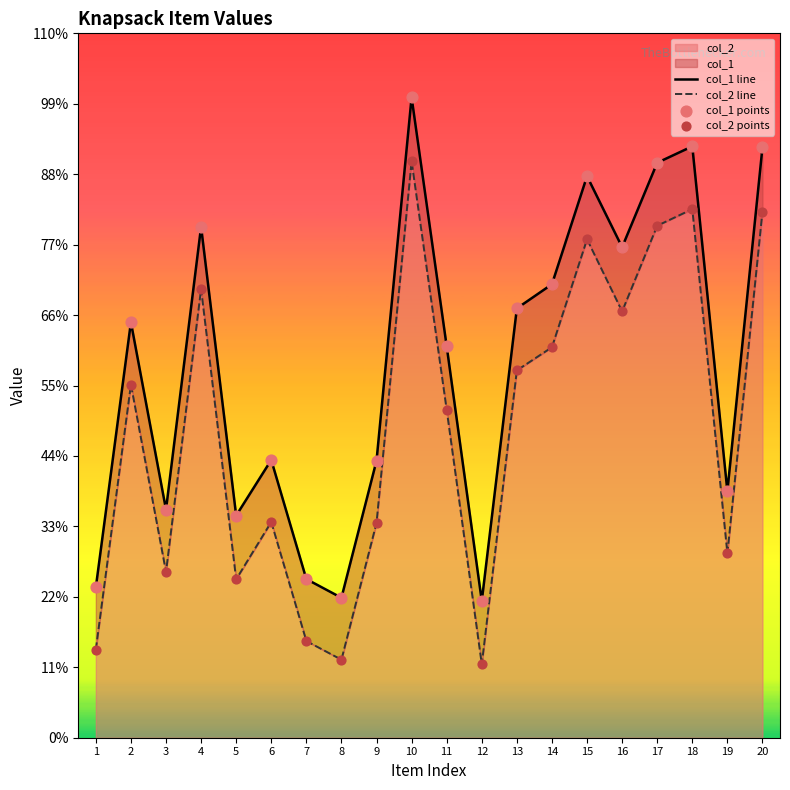

Which series reaches the maximum Y coordinate?

col_1 line